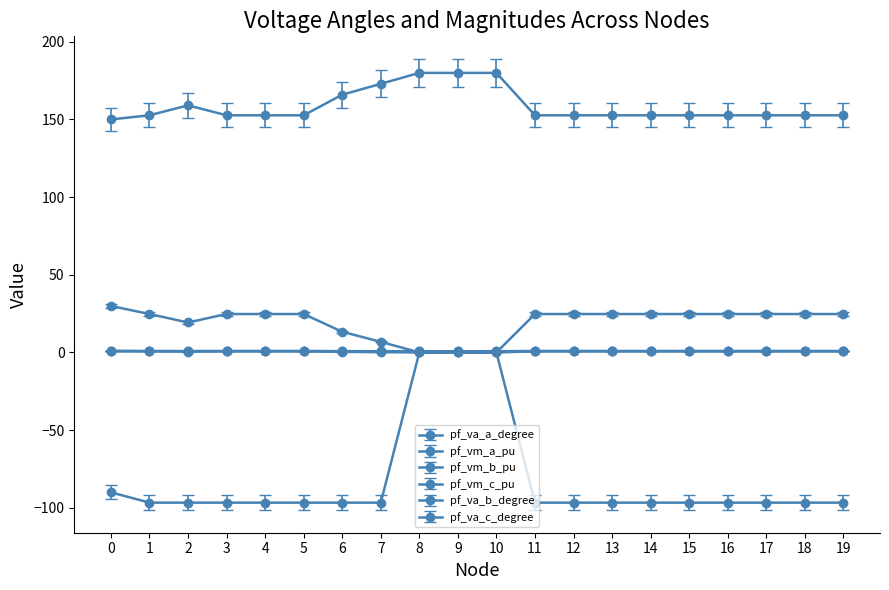

How many lines are shown in the chart?

6